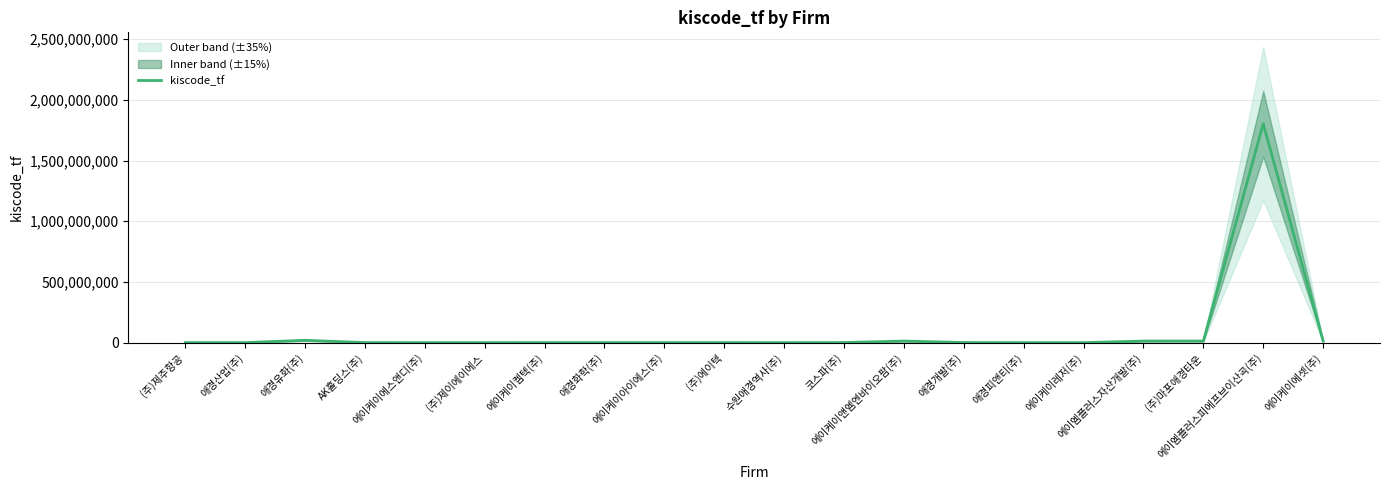

What is the difference between the maximum and minimum values?

1803134868